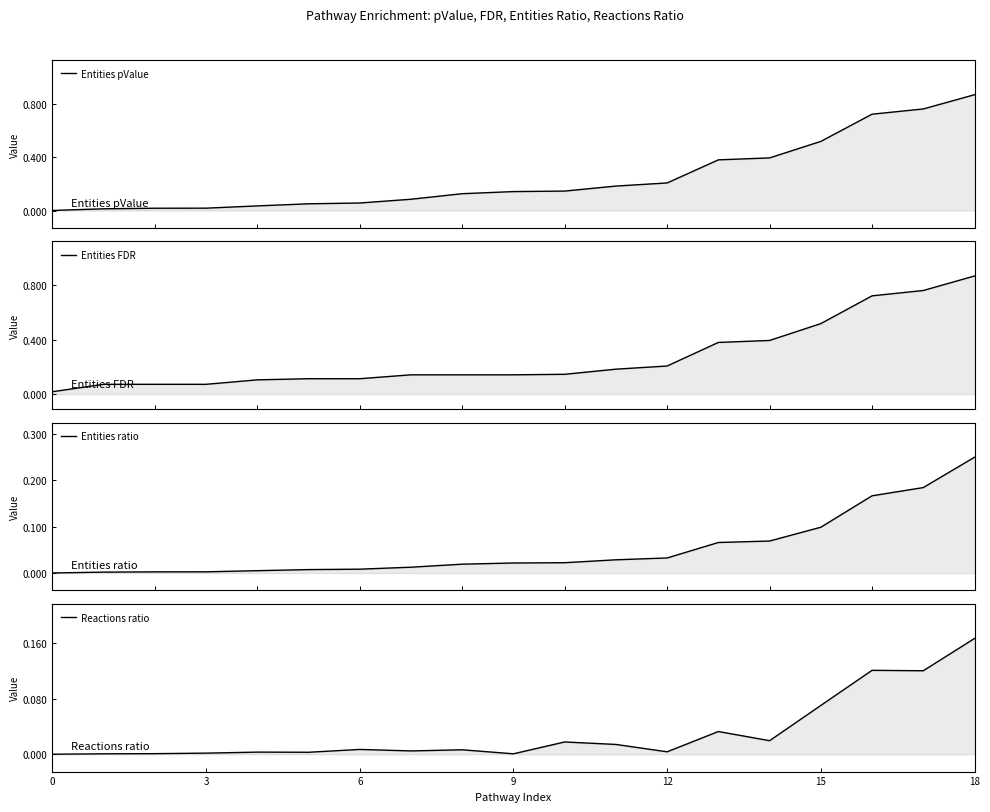

Is it true that Entities FDR equals 0.1 at 8?

True